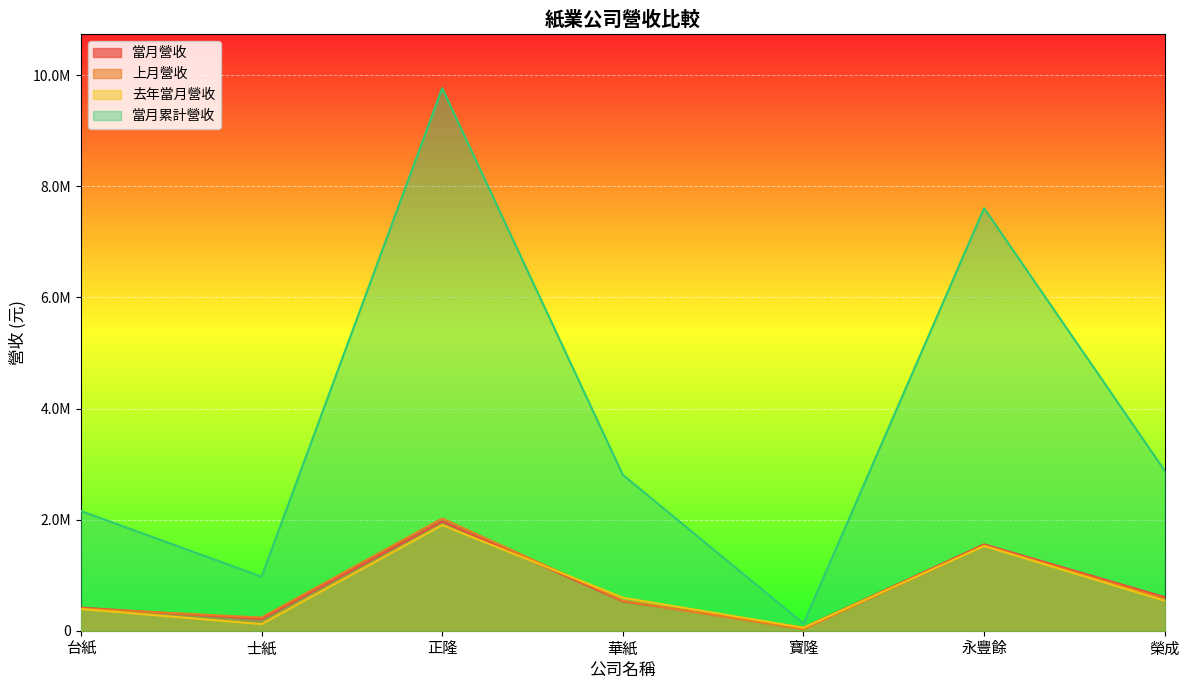

What is the difference between the maximum and minimum values in the 當月營收 series?

1913552